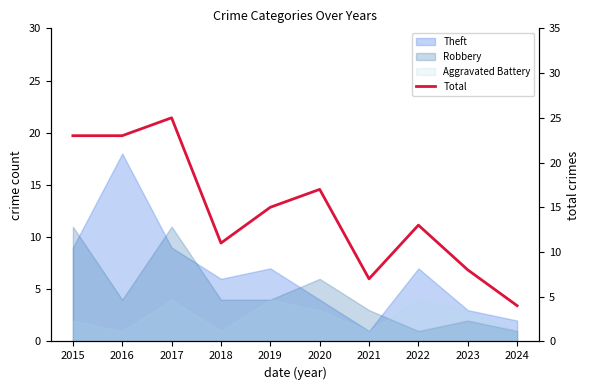

Which has a higher value, 2015 or 2024?

2015